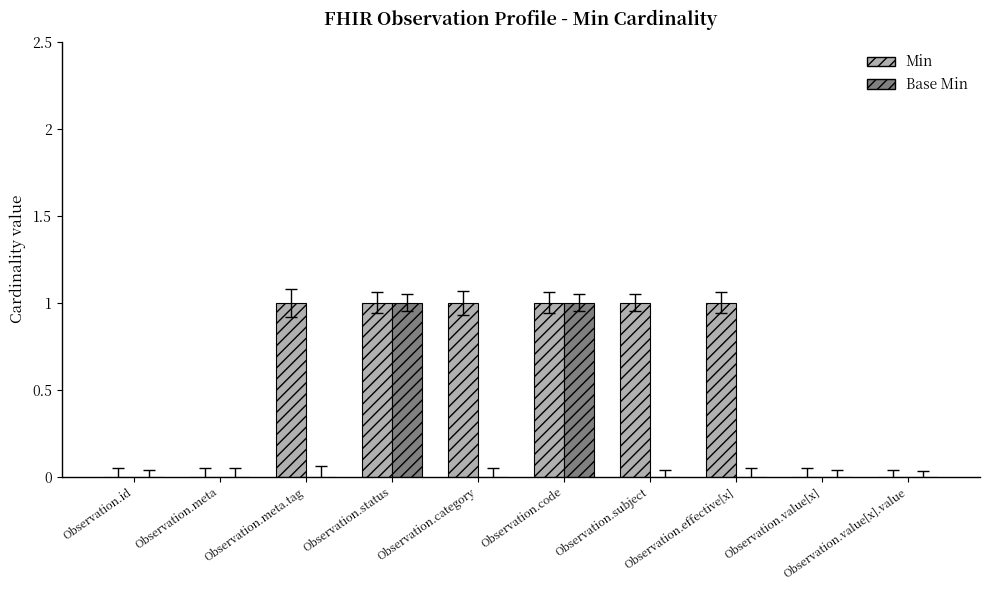

Count the number of data series in this chart.

2